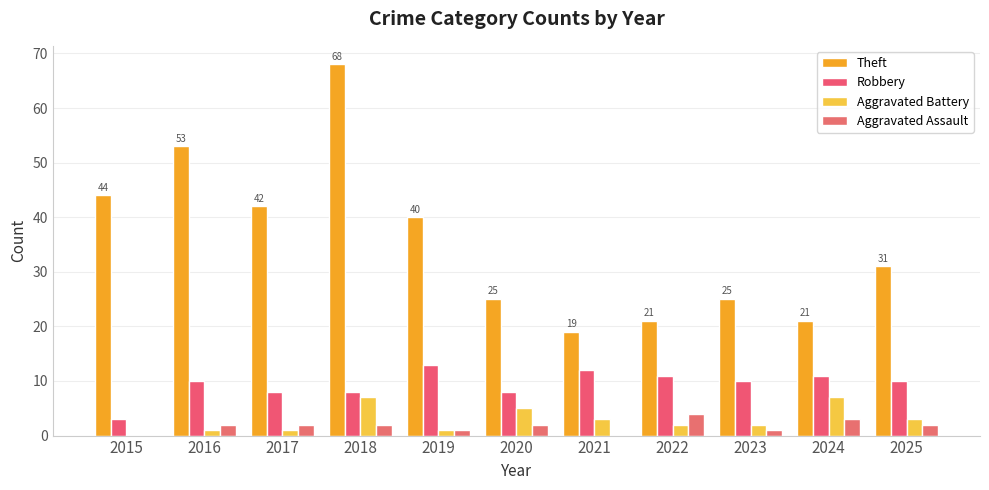

True or false: Theft has a value of 11 at 2023.

False